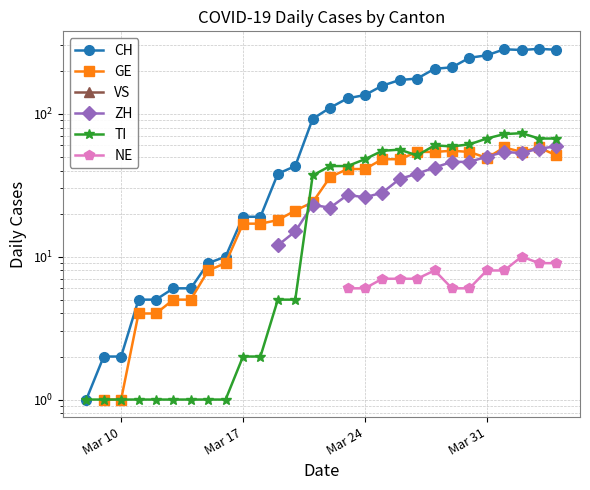

What position from the left is Mar 24?

29